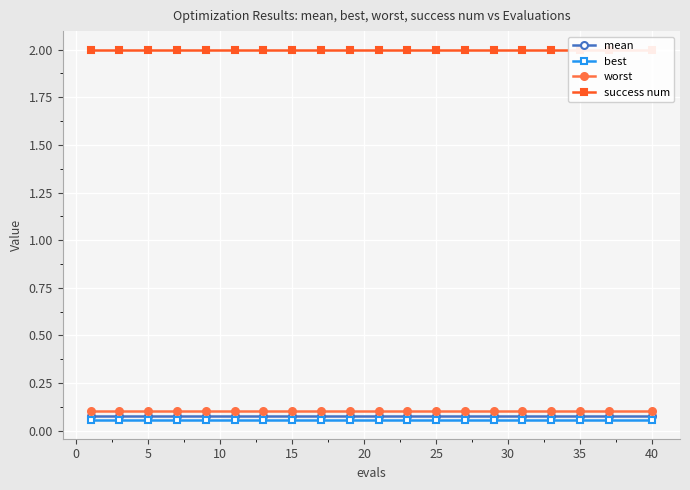

True or false: mean and worst cross at least once.

False